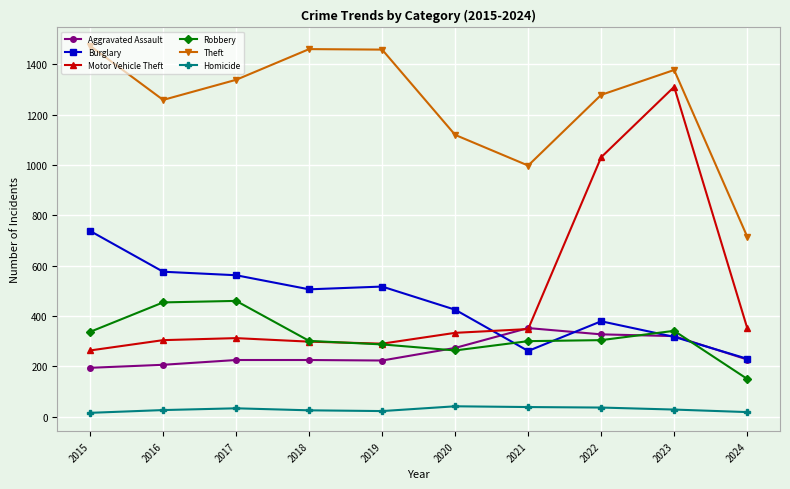

How many series are shown in this chart?

6